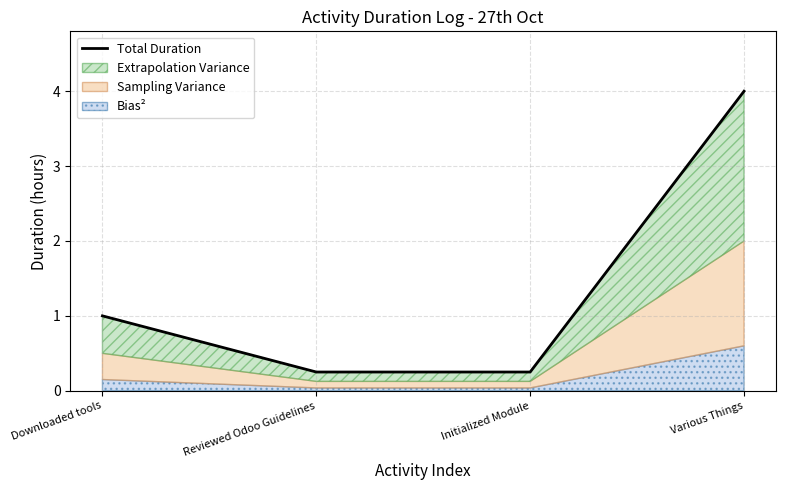

What position from the right is Reviewed Odoo Guidelines?

3